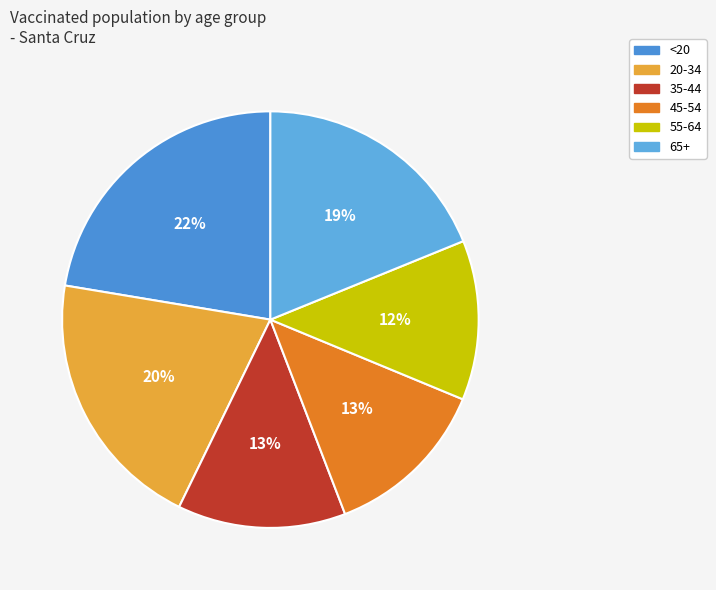

What percentage is the <20 slice, to the nearest percent?

22%